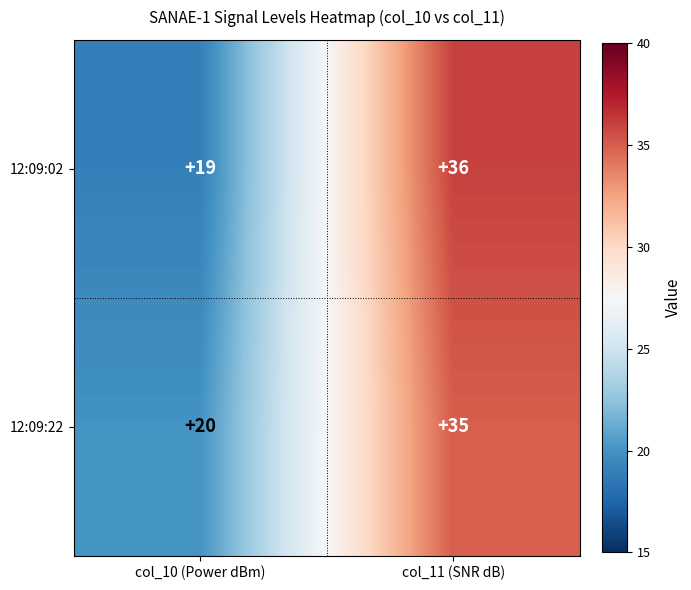

At which category is the sum across all series the highest?

col_11 (SNR dB)